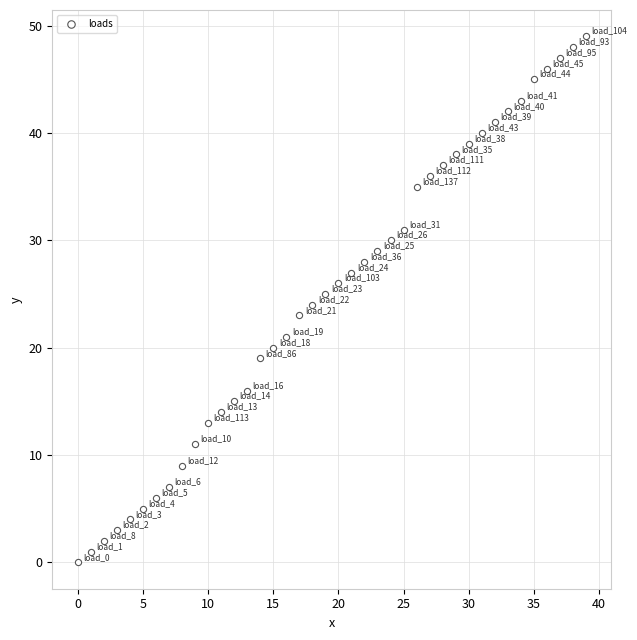

What is the range of Y values (max minus min)?

49